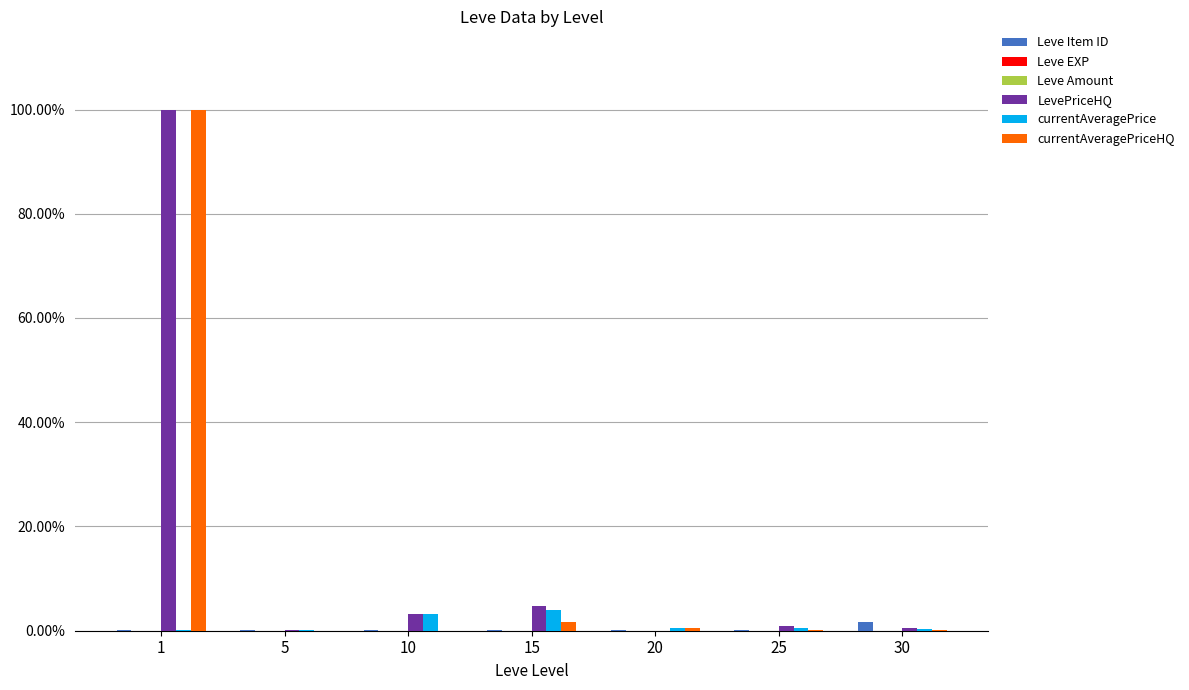

What is the sum of all currentAveragePriceHQ values?

102.4